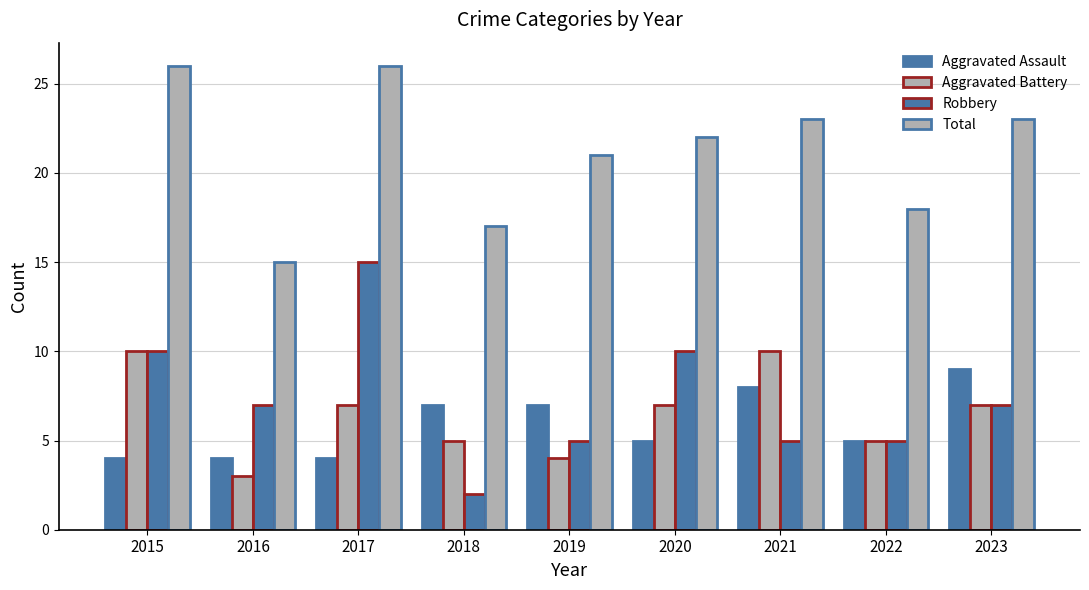

How many groups of bars are there?

9